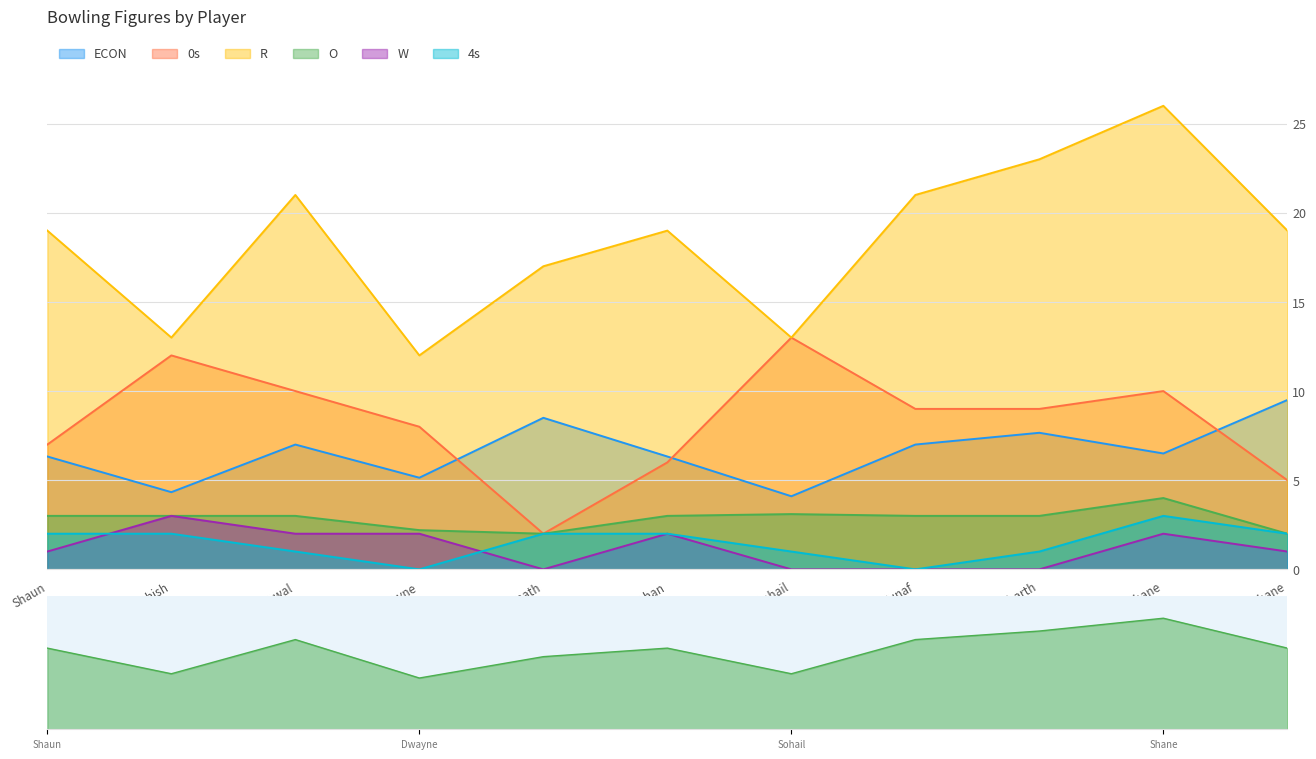

True or false: W and ECON cross at least once.

False